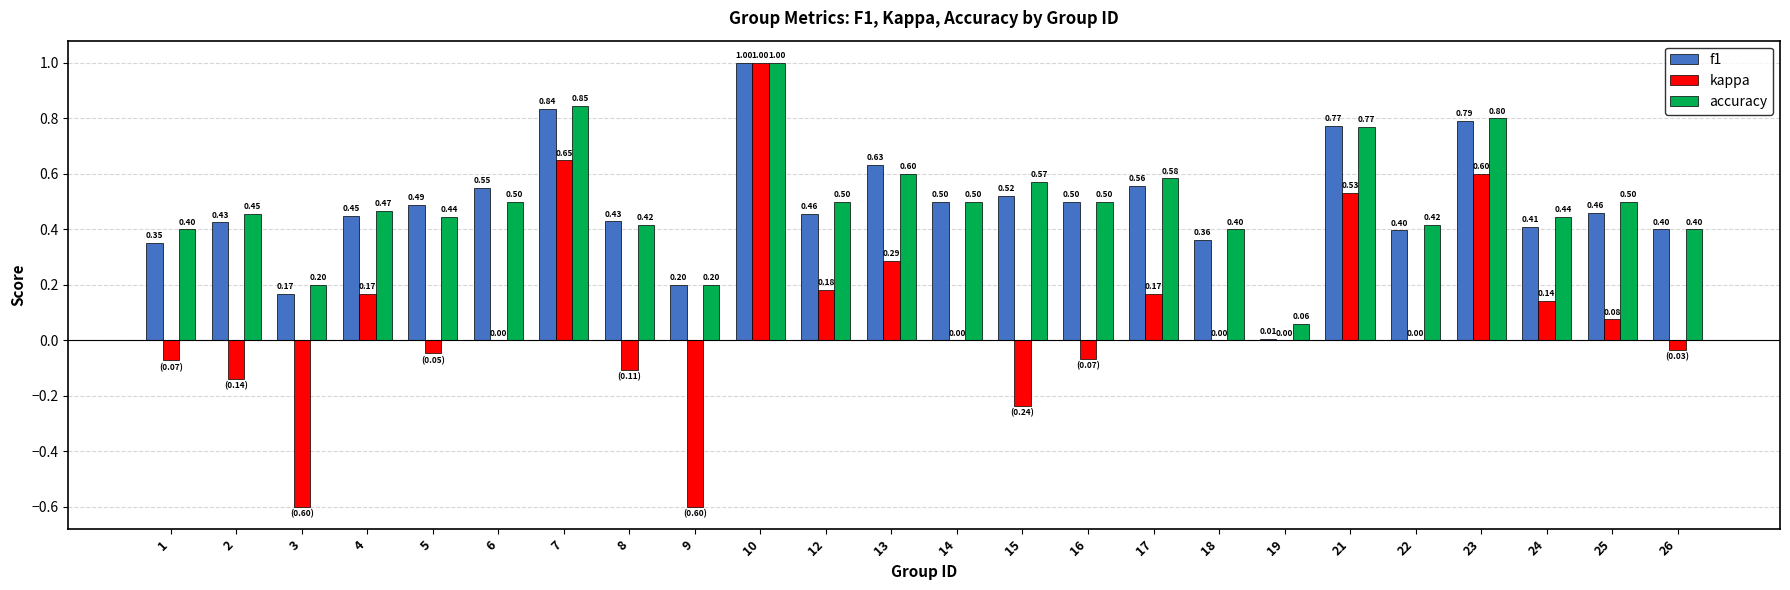

What is the total value across all series at 24?

1.0